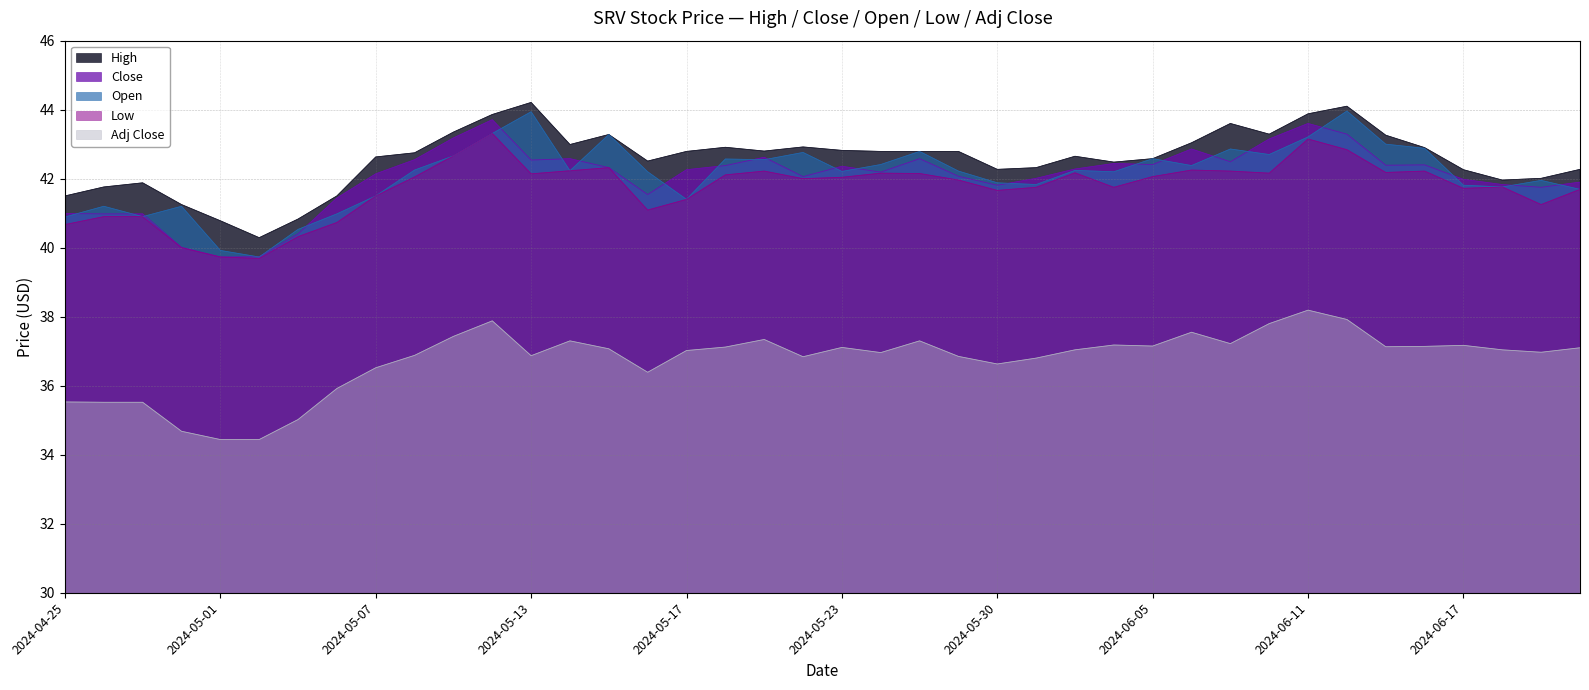

What is the sum of all Low values?

1669.1